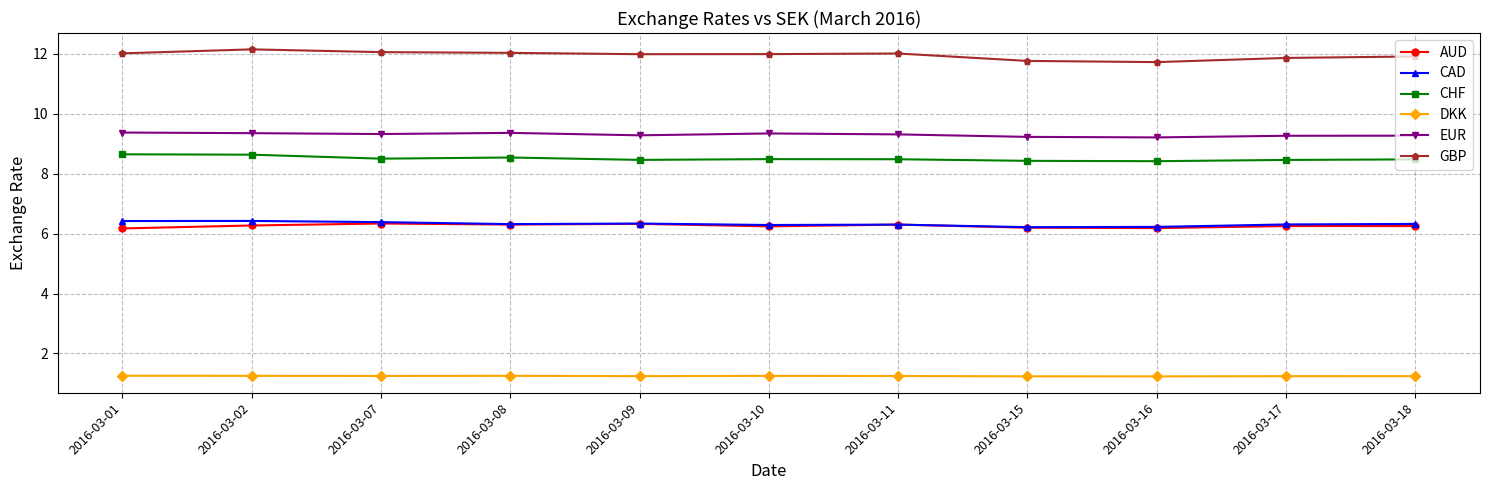

Which series has the largest range (max minus min)?

GBP